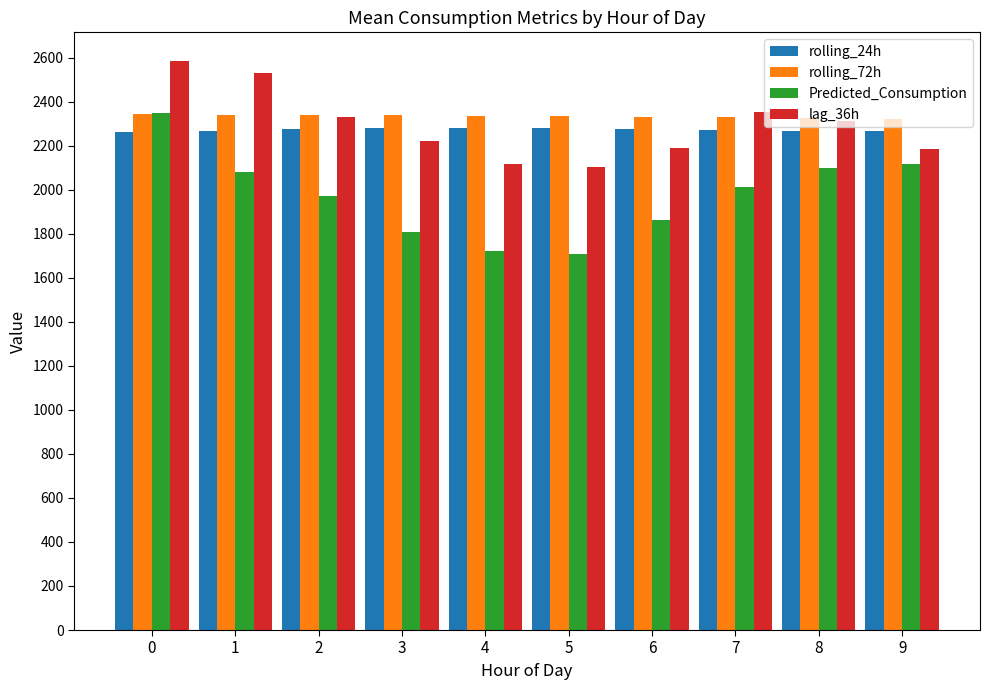

Read the rolling_24h value at 1.

2267.3